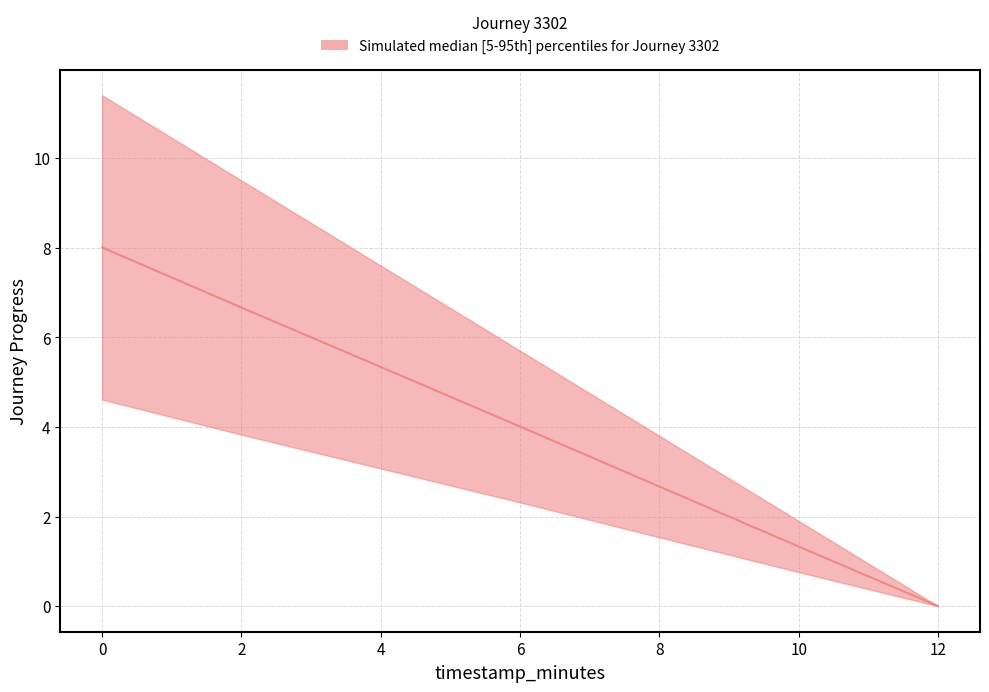

How many series are shown in this chart?

1